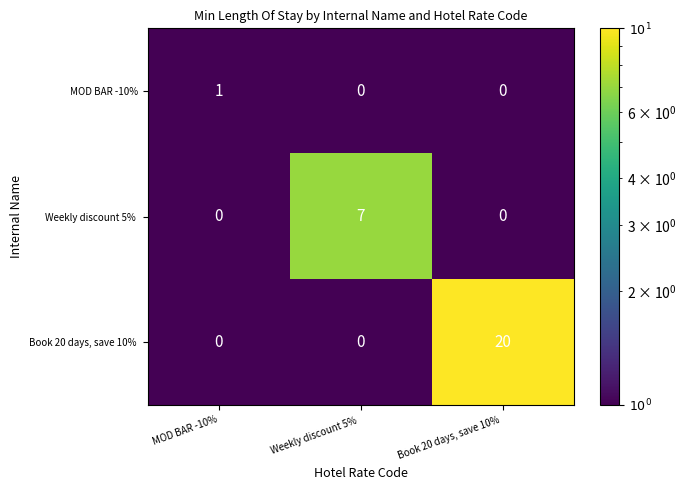

At which label does MOD BAR -10% reach its peak?

MOD BAR -10%